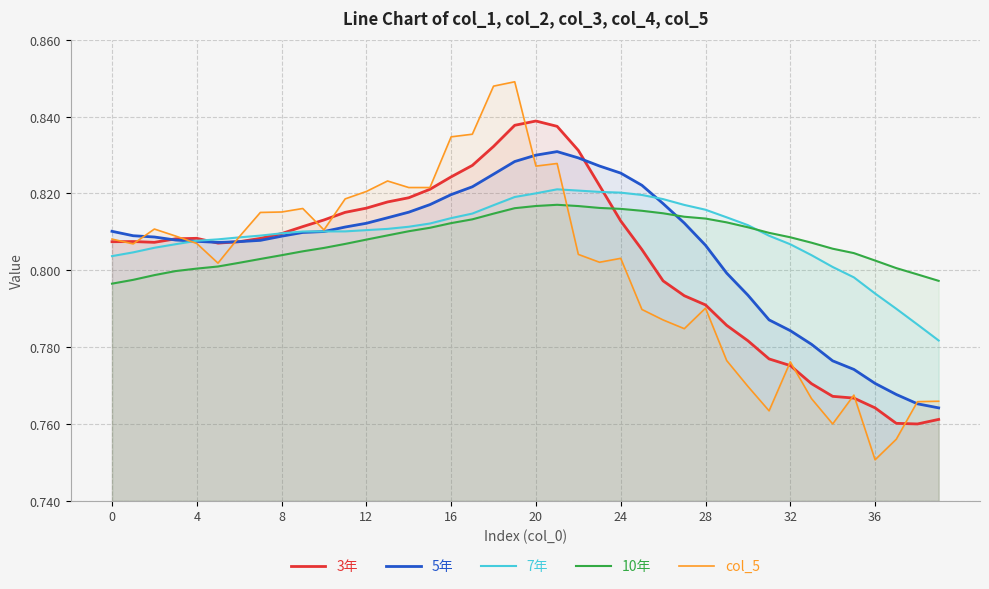

Reading left to right, transcribe all the data shown in this chart.

3年: 0.8	0.8	0.8	0.8	0.8	0.8	0.8	0.8	0.8	0.8	0.8	0.8	0.8	0.8	0.8	0.8	0.8	0.8	0.8	0.8	0.8	0.8	0.8	0.8	0.8	0.8	0.8	0.8	0.8	0.8	0.8	0.8	0.8	0.8	0.8	0.8	0.8	0.8	0.8	0.8
5年: 0.8	0.8	0.8	0.8	0.8	0.8	0.8	0.8	0.8	0.8	0.8	0.8	0.8	0.8	0.8	0.8	0.8	0.8	0.8	0.8	0.8	0.8	0.8	0.8	0.8	0.8	0.8	0.8	0.8	0.8	0.8	0.8	0.8	0.8	0.8	0.8	0.8	0.8	0.8	0.8
7年: 0.8	0.8	0.8	0.8	0.8	0.8	0.8	0.8	0.8	0.8	0.8	0.8	0.8	0.8	0.8	0.8	0.8	0.8	0.8	0.8	0.8	0.8	0.8	0.8	0.8	0.8	0.8	0.8	0.8	0.8	0.8	0.8	0.8	0.8	0.8	0.8	0.8	0.8	0.8	0.8
10年: 0.8	0.8	0.8	0.8	0.8	0.8	0.8	0.8	0.8	0.8	0.8	0.8	0.8	0.8	0.8	0.8	0.8	0.8	0.8	0.8	0.8	0.8	0.8	0.8	0.8	0.8	0.8	0.8	0.8	0.8	0.8	0.8	0.8	0.8	0.8	0.8	0.8	0.8	0.8	0.8
col_5: 0.8	0.8	0.8	0.8	0.8	0.8	0.8	0.8	0.8	0.8	0.8	0.8	0.8	0.8	0.8	0.8	0.8	0.8	0.8	0.8	0.8	0.8	0.8	0.8	0.8	0.8	0.8	0.8	0.8	0.8	0.8	0.8	0.8	0.8	0.8	0.8	0.8	0.8	0.8	0.8